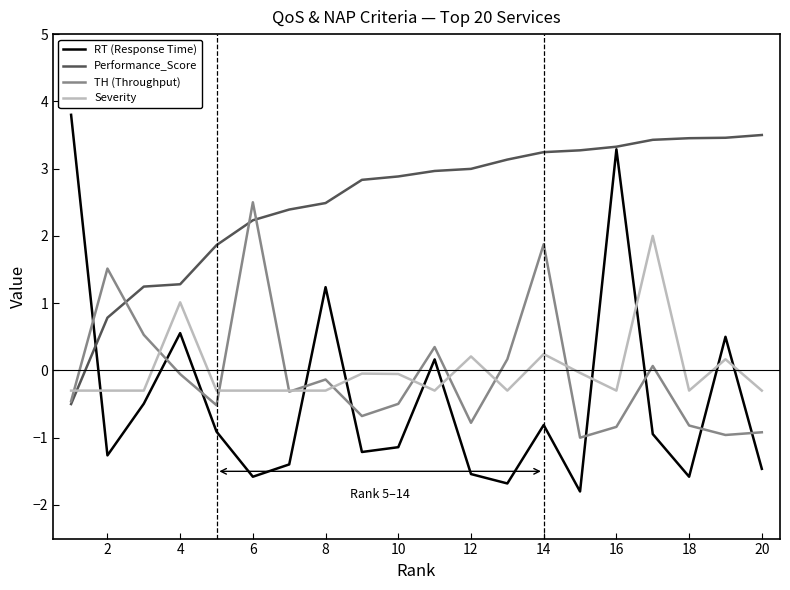

Does the chart display data point markers on the line(s)?

No